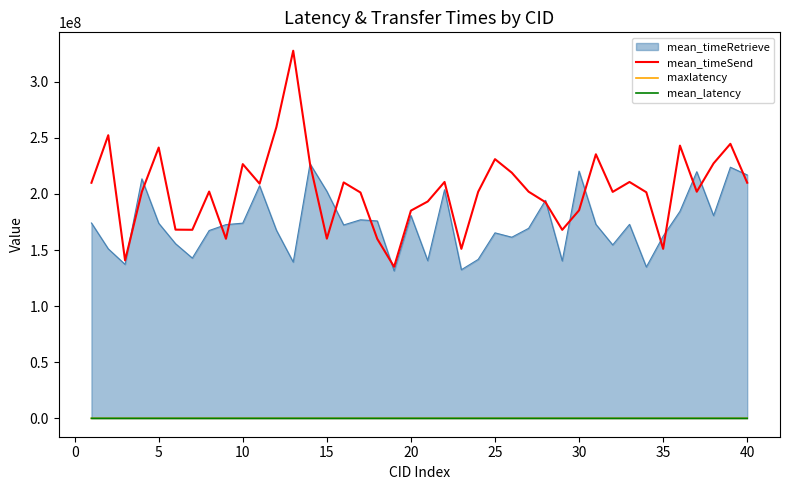

Does the chart display data point markers on the line(s)?

No